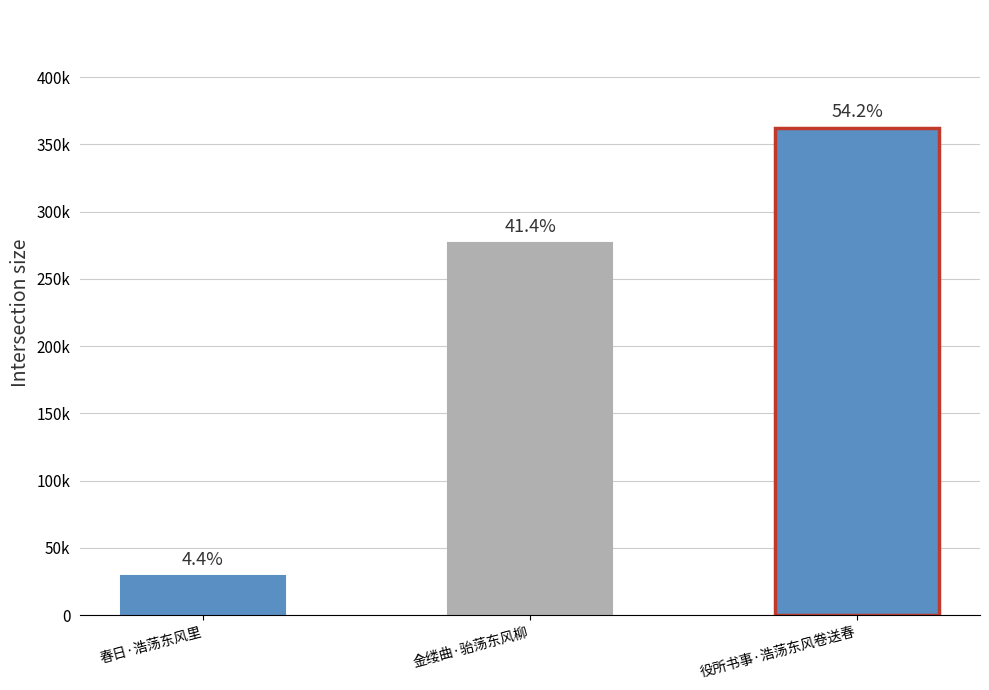

What is the smallest value displayed?

29195